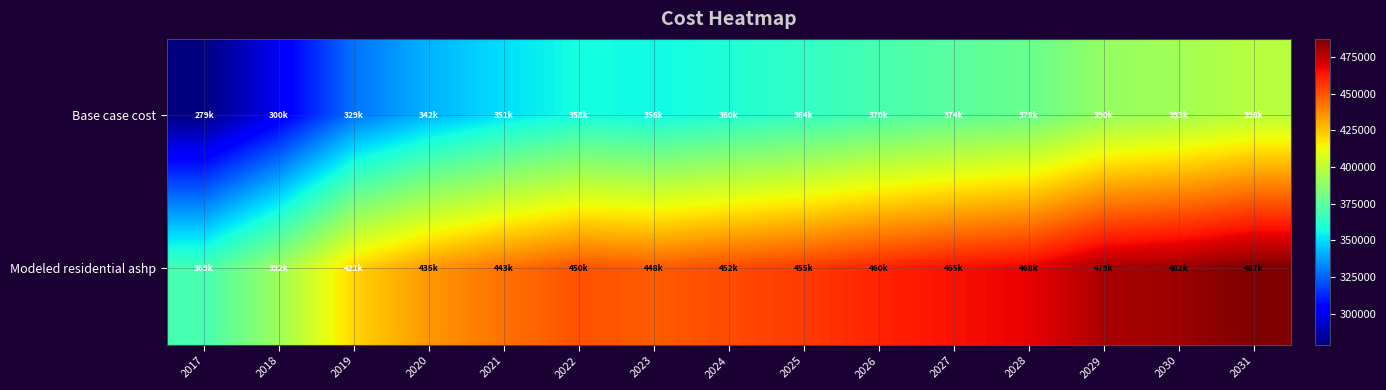

List the series in order of their peak value, highest first.

Modeled residential ashp, Base case cost